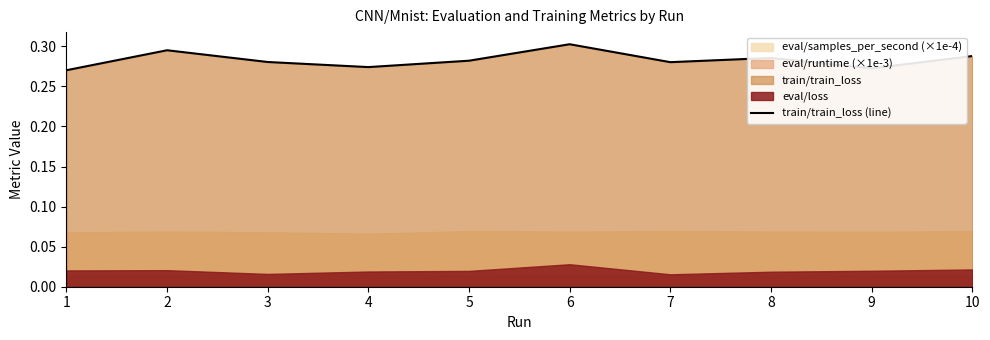

Reading left to right, extract all data points from this chart.

1=0.3	2=0.3	3=0.3	4=0.3	5=0.3	6=0.3	7=0.3	8=0.3	9=0.3	10=0.3